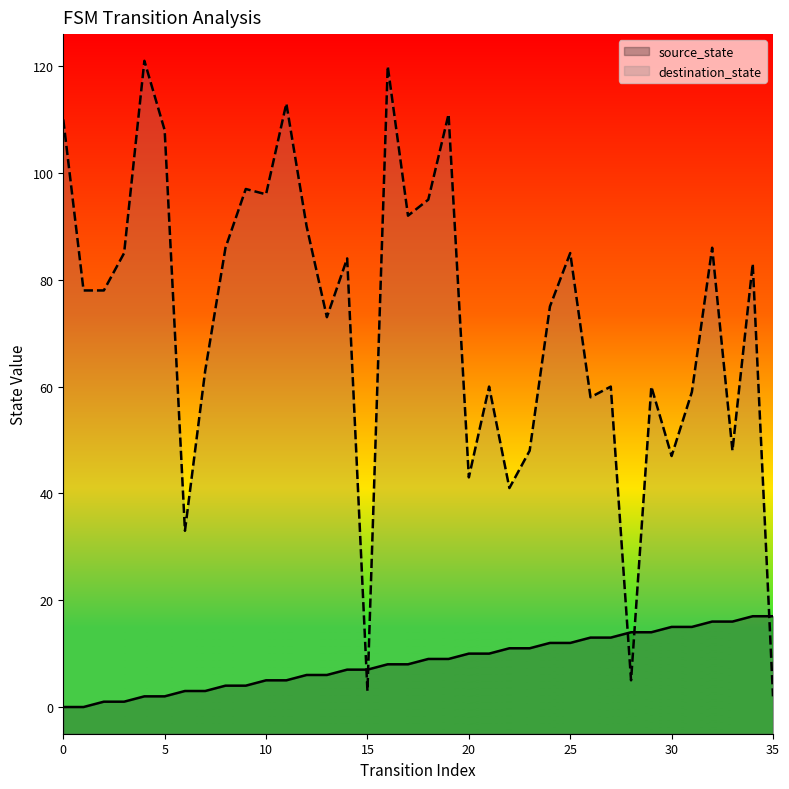

Reading left to right, what are all the values shown in this chart?

source_state: 0=0	1=0	2=1	3=1	4=2	5=2	6=3	7=3	8=4	9=4	10=5	11=5	12=6	13=6	14=7	15=7	16=8	17=8	18=9	19=9	20=10	21=10	22=11	23=11	24=12	25=12	26=13	27=13	28=14	29=14	30=15	31=15	32=16	33=16	34=17	35=17
destination_state: 0=110	1=78	2=78	3=85	4=121	5=108	6=33	7=63	8=86	9=97	10=96	11=113	12=90	13=73	14=84	15=3	16=120	17=92	18=95	19=111	20=43	21=60	22=41	23=48	24=75	25=85	26=58	27=60	28=5	29=60	30=47	31=59	32=86	33=48	34=83	35=2